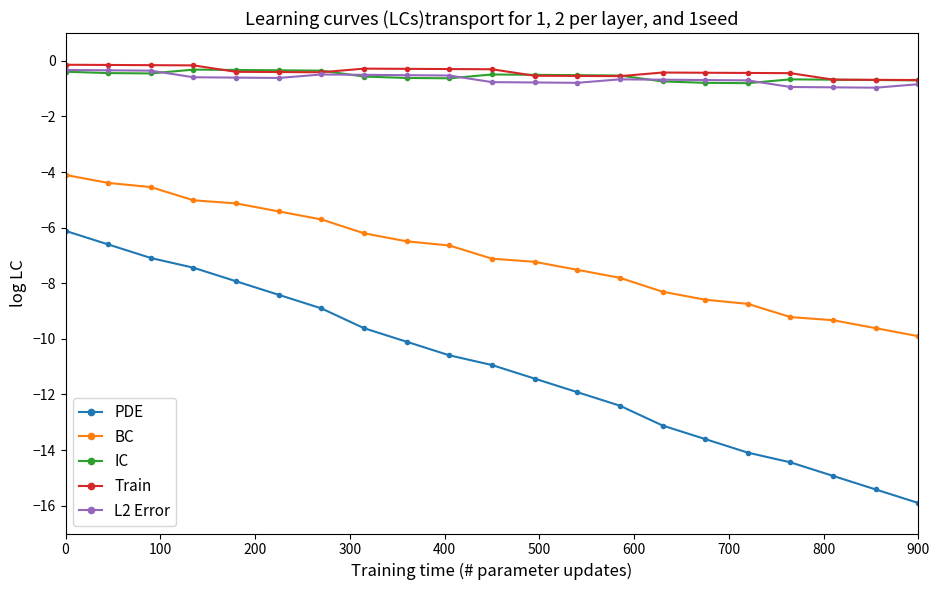

Does the chart display data point markers on the line(s)?

Yes